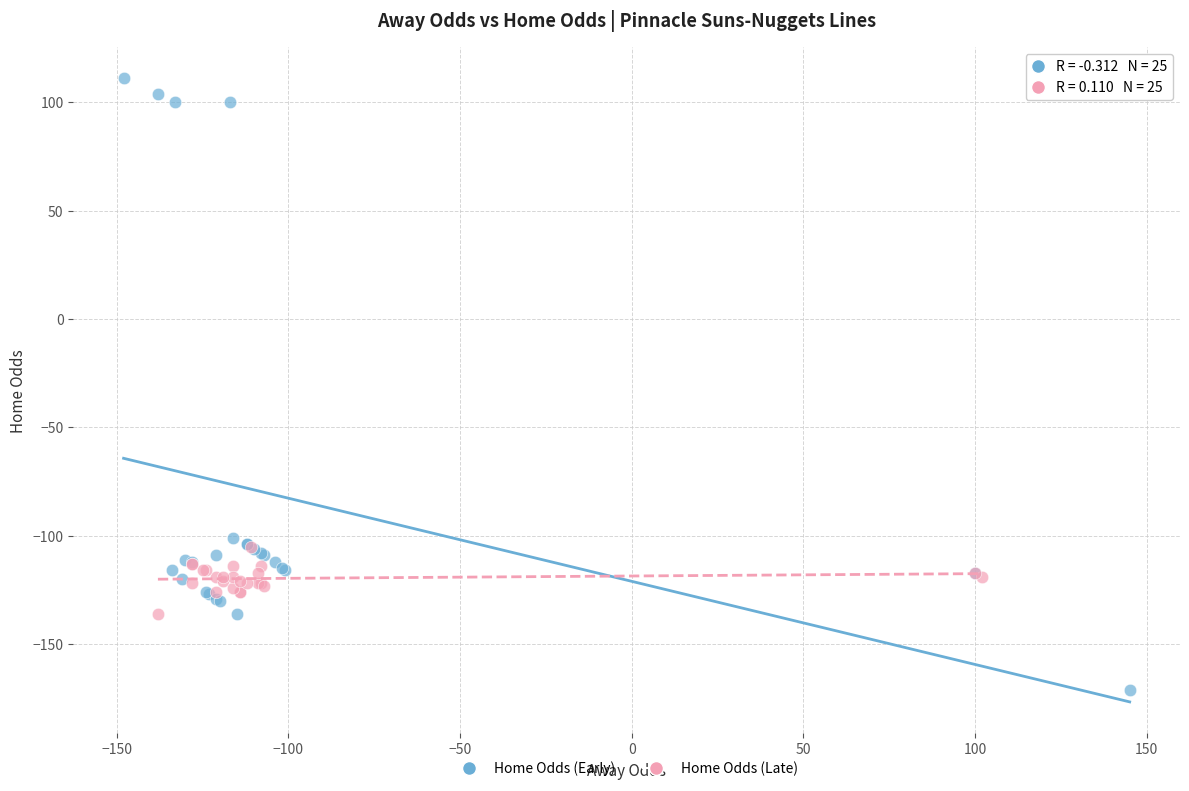

Which series reaches the maximum Y coordinate?

Home Odds (Early)